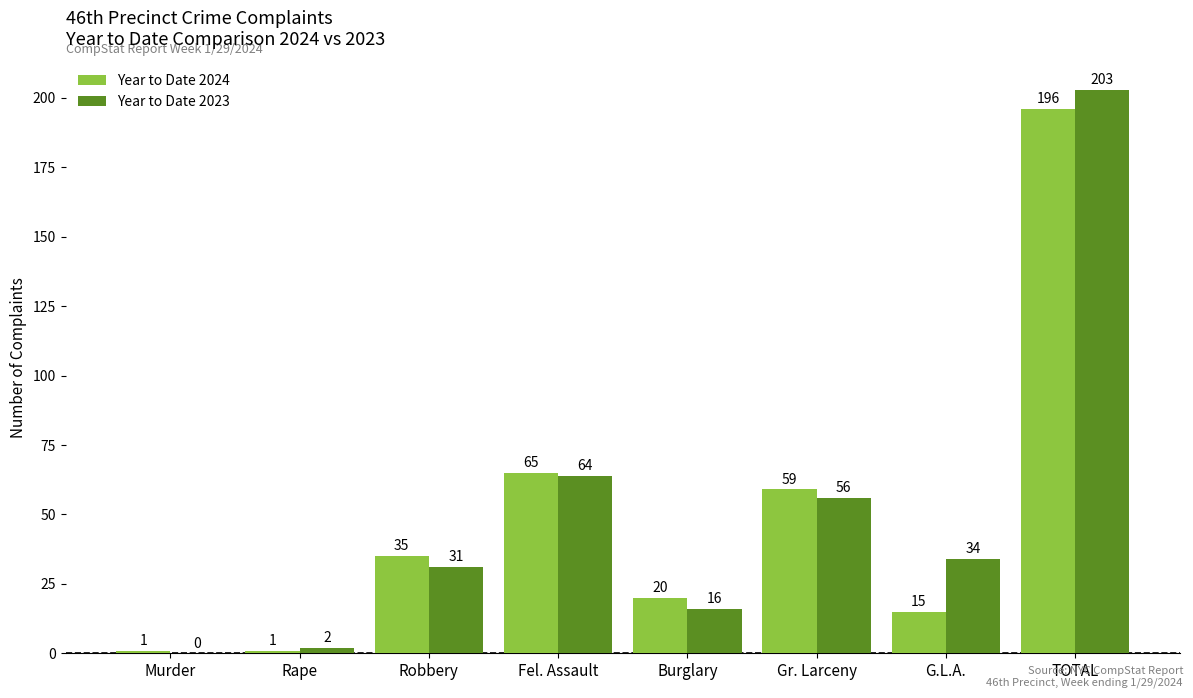

What is the difference between the Year to Date 2024 values at Robbery and Gr. Larceny?

24